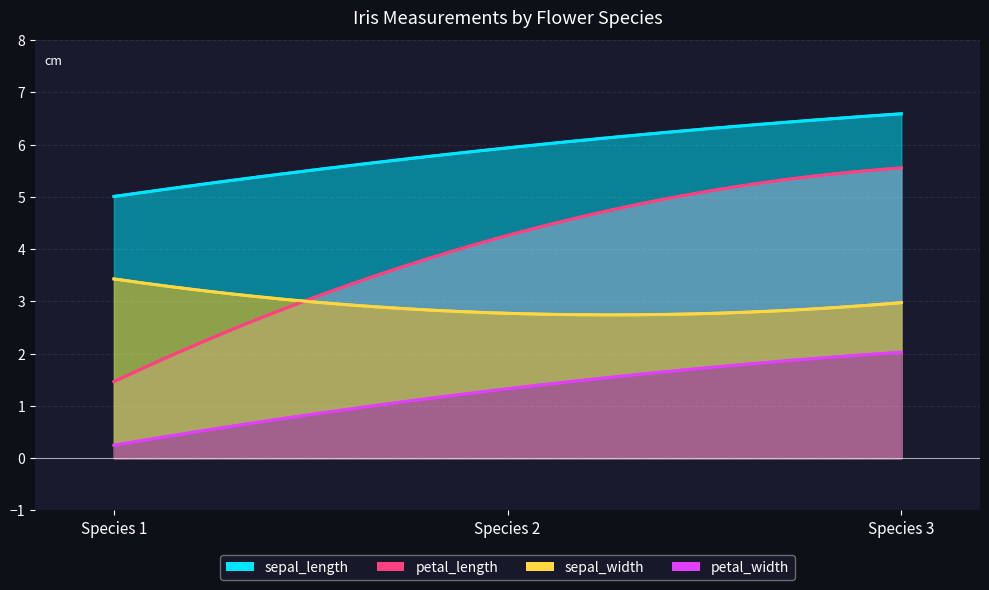

Which series has the largest total across all categories?

sepal_length